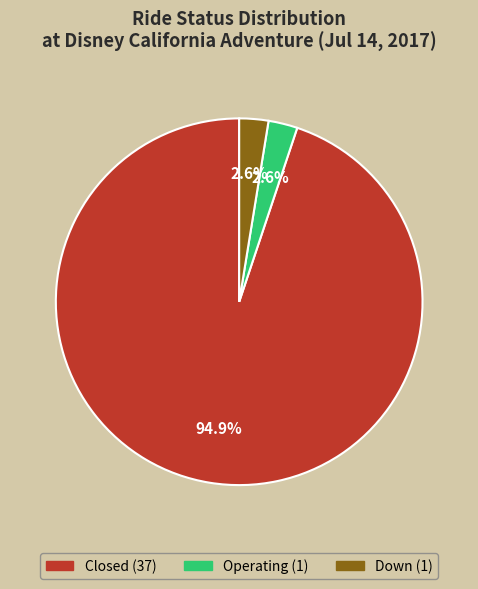

Does any single category account for the majority?

Yes